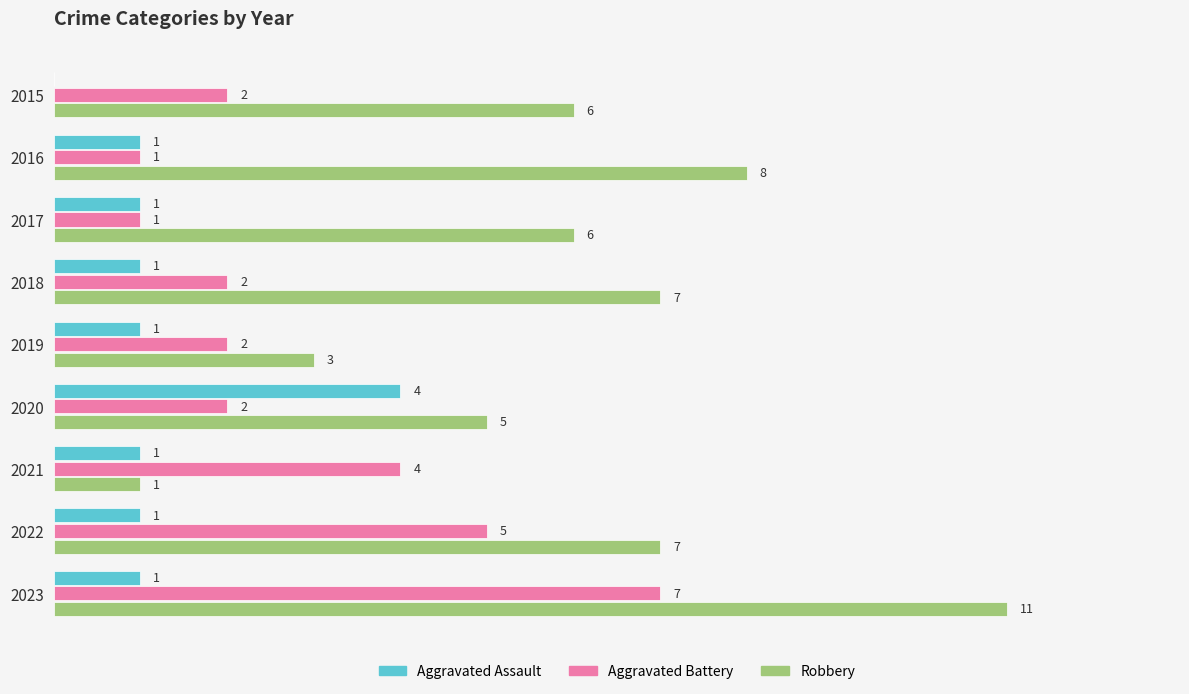

Which series changed the most between 2015 and 2019?

Robbery